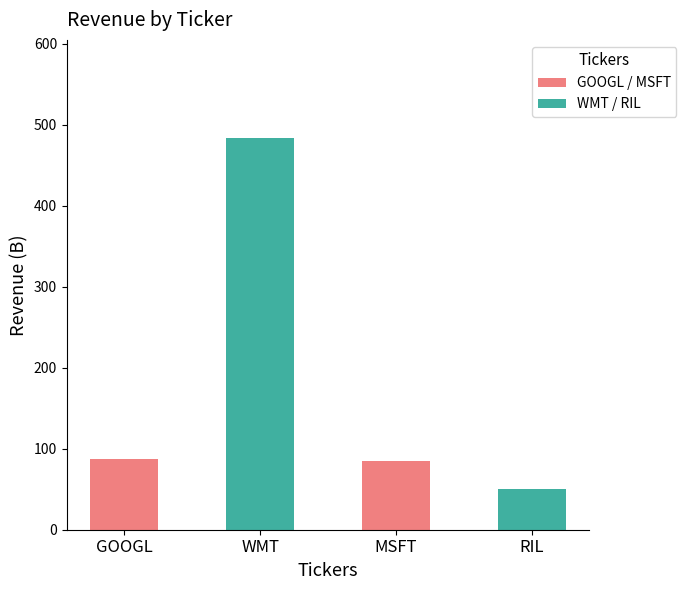

What is the approximate value at MSFT, to the nearest 50?

100